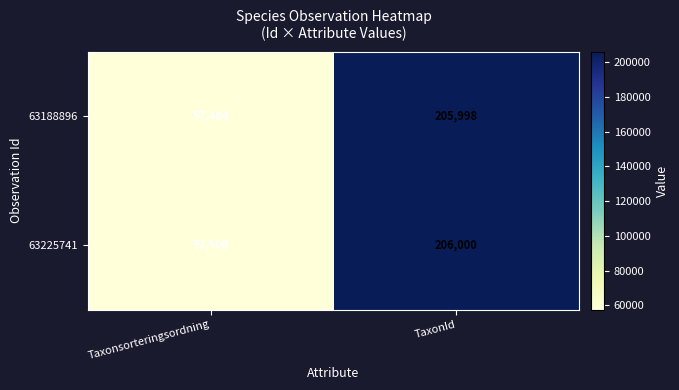

Which series has the largest total across all categories?

63225741